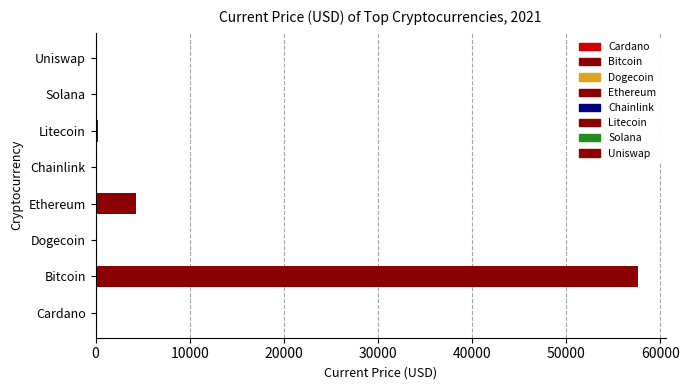

Read the value at Bitcoin.

57674.0